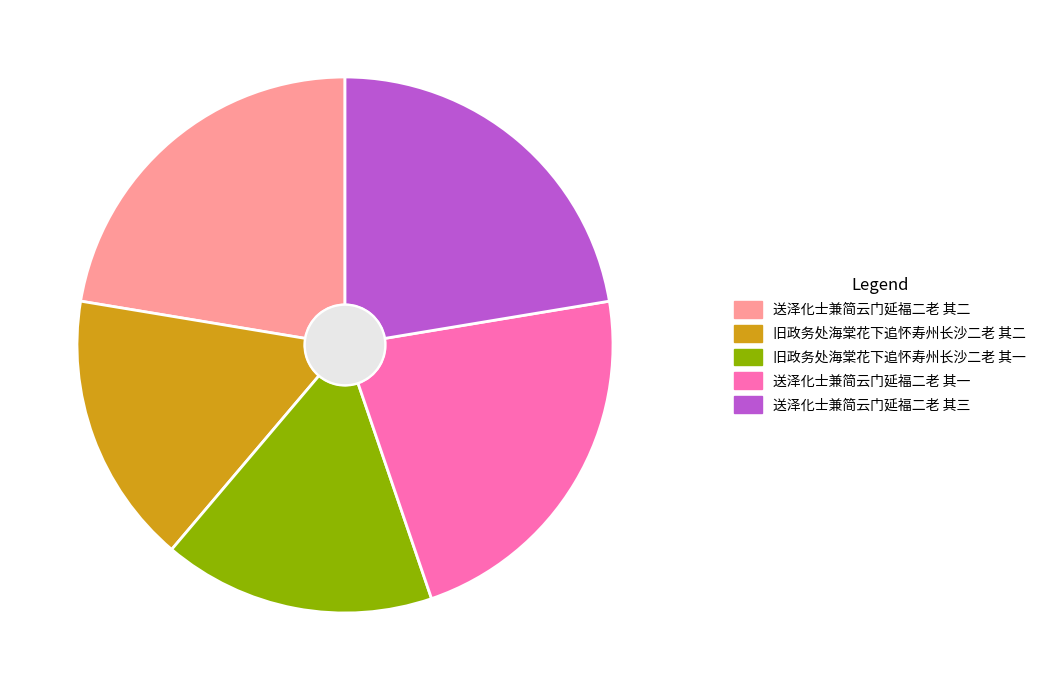

The 送泽化士兼简云门延福二老 其二 slice represents 22% of the pie. True or false?

True